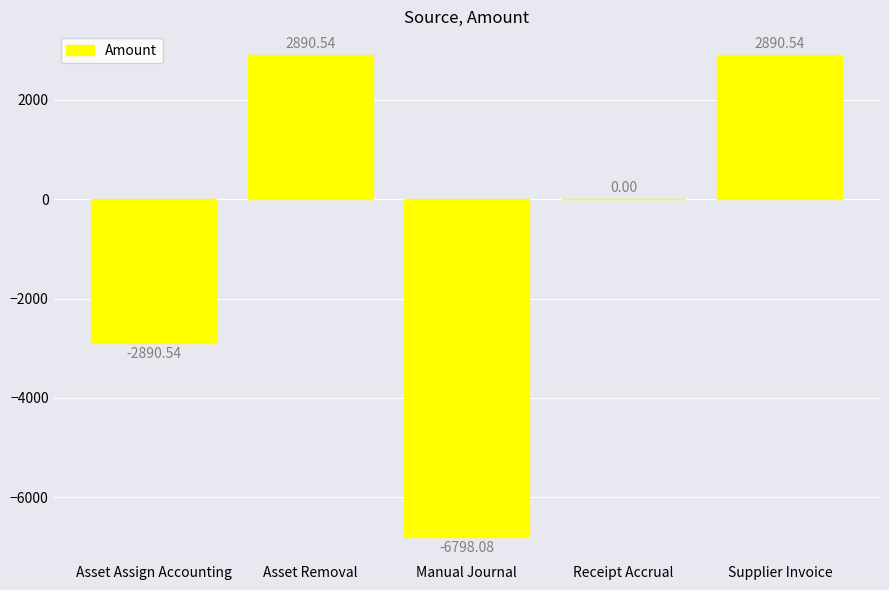

The value at Asset Removal is 1447.4. True or false?

False